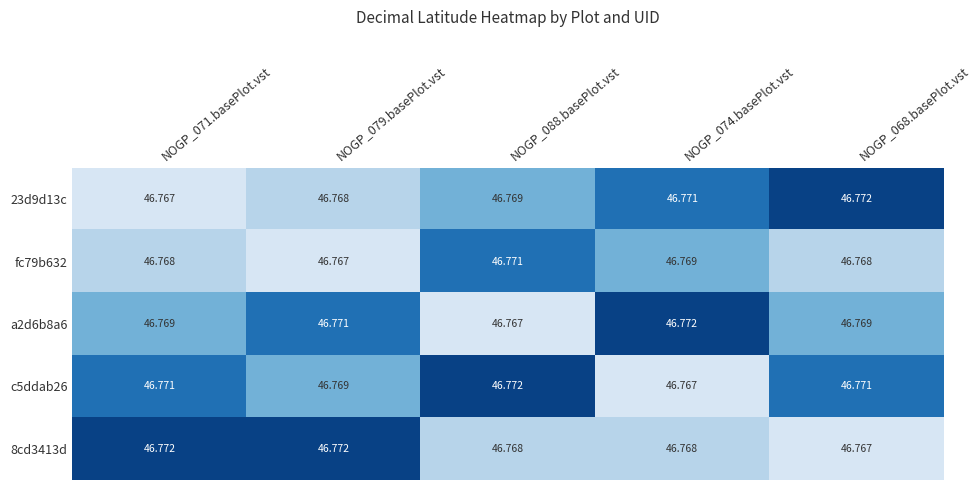

How many distinct data groups are displayed?

5